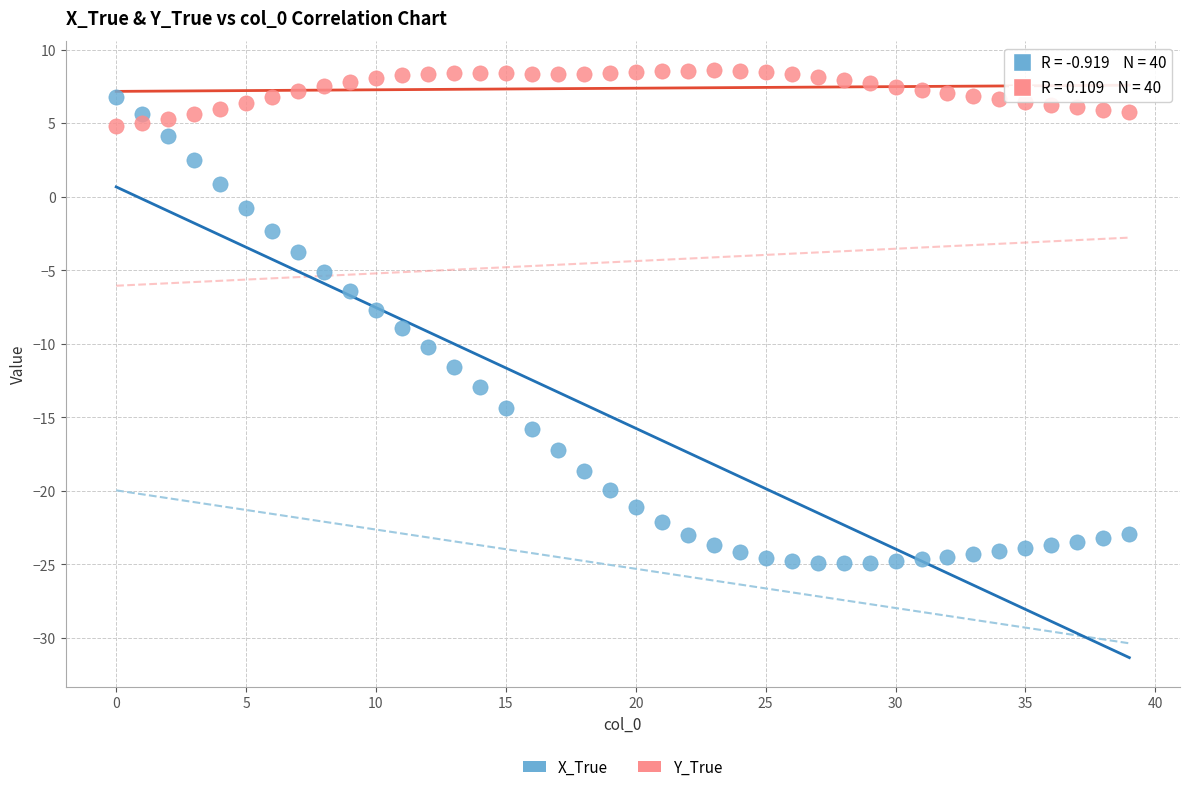

Which series has the widest spread of Y values?

X_True